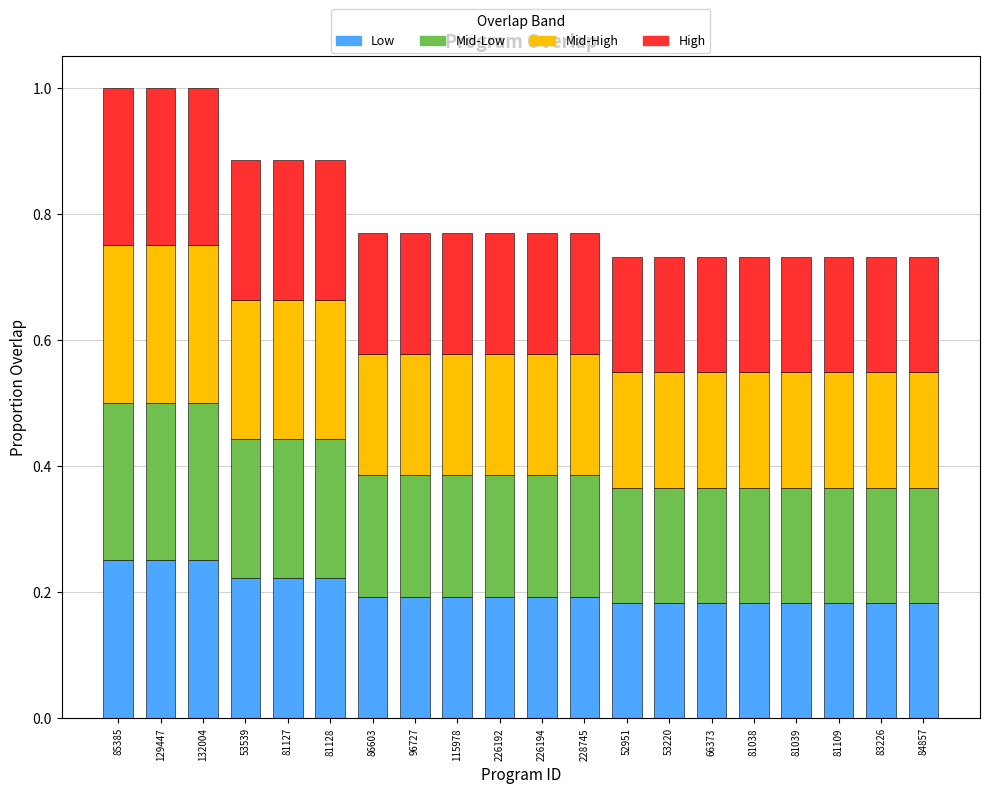

What is the total value across all series at 81038?

0.7